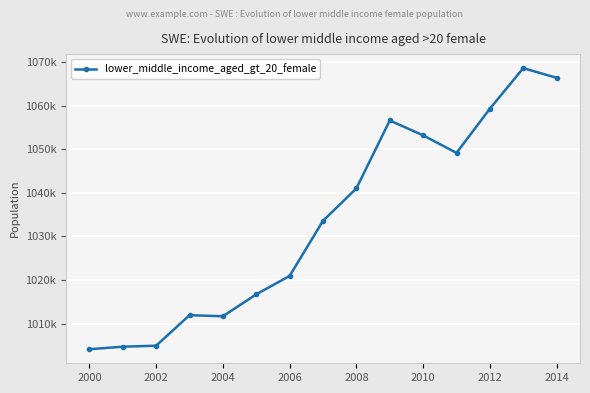

What is the value of the 2nd point from the left?

1004677